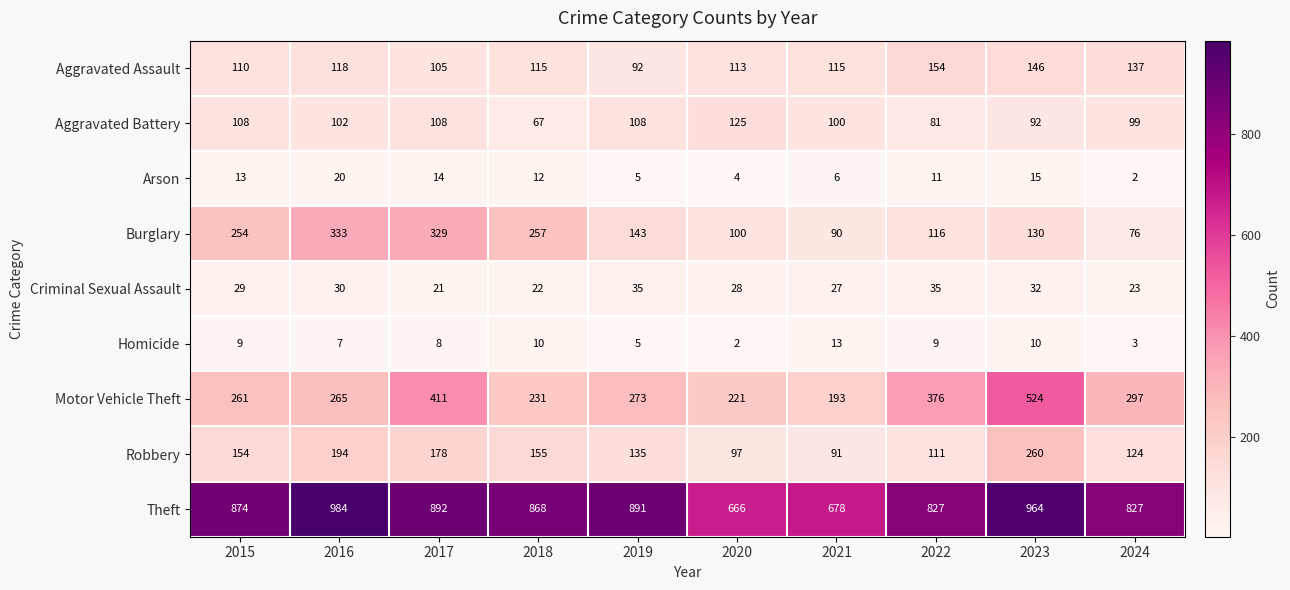

What is the lowest value of the Criminal Sexual Assault series?

21